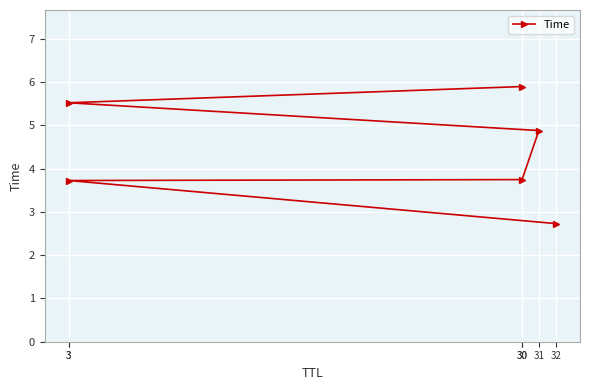

What is the change in value from 3 to 30?

+2.2